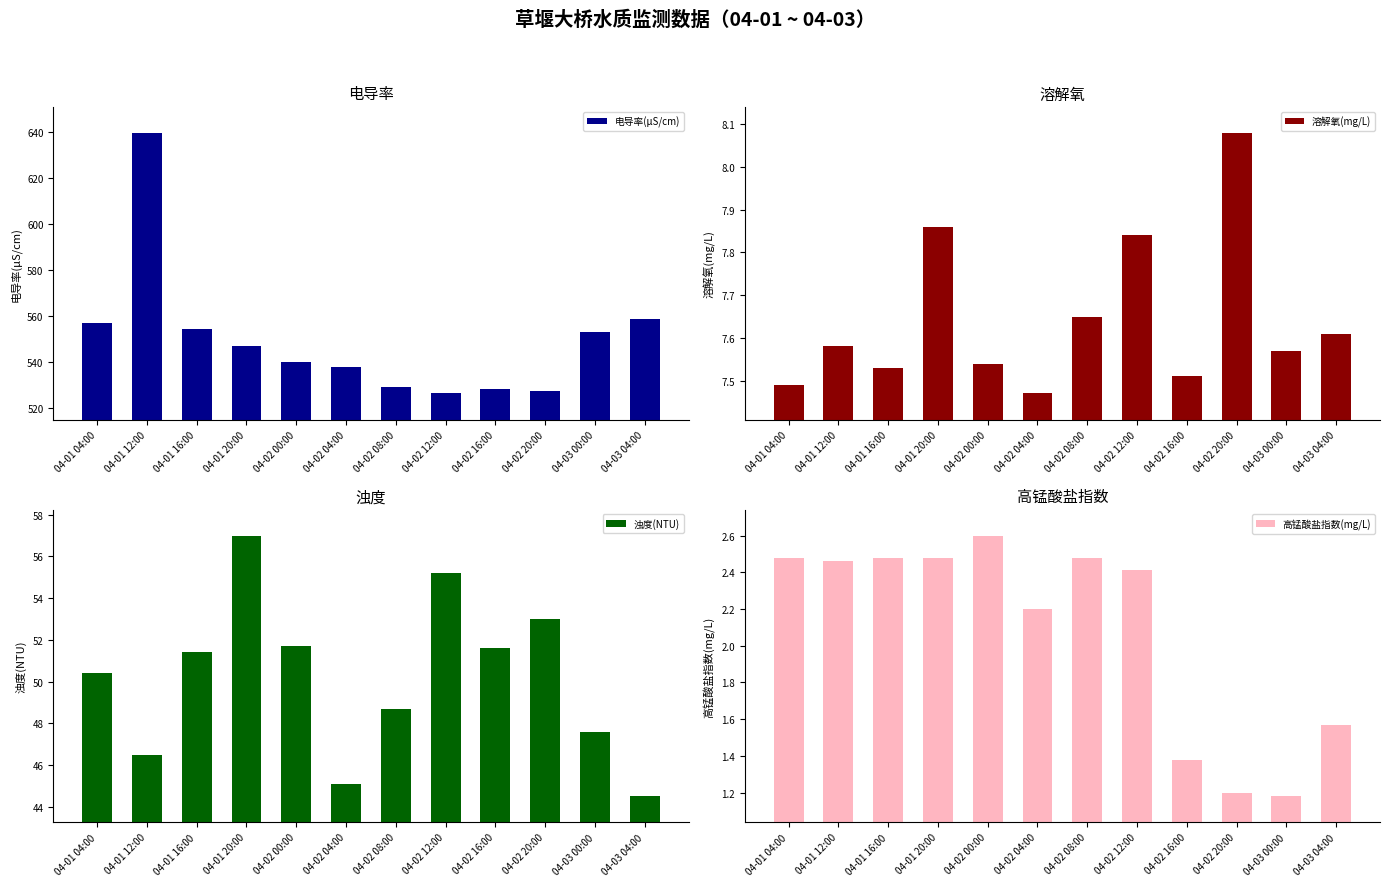

List the labels in order of 浊度(NTU) value, largest first.

04-01 20:00, 04-02 12:00, 04-02 20:00, 04-02 00:00, 04-02 16:00, 04-01 16:00, 04-01 04:00, 04-02 08:00, 04-03 00:00, 04-01 12:00, 04-02 04:00, 04-03 04:00